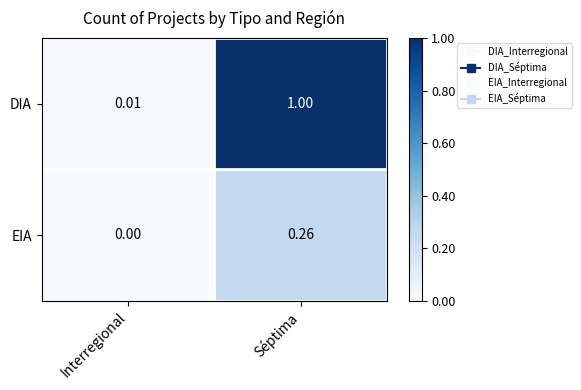

List the series in order of their peak value, highest first.

DIA, EIA